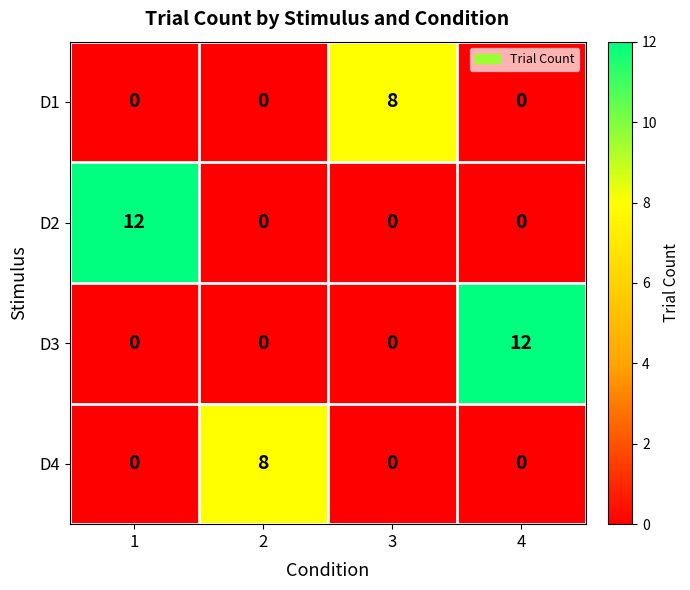

Reading right to left, list all the values displayed in this chart.

D1: 0	8	0	0
D2: 0	0	0	12
D3: 12	0	0	0
D4: 0	0	8	0